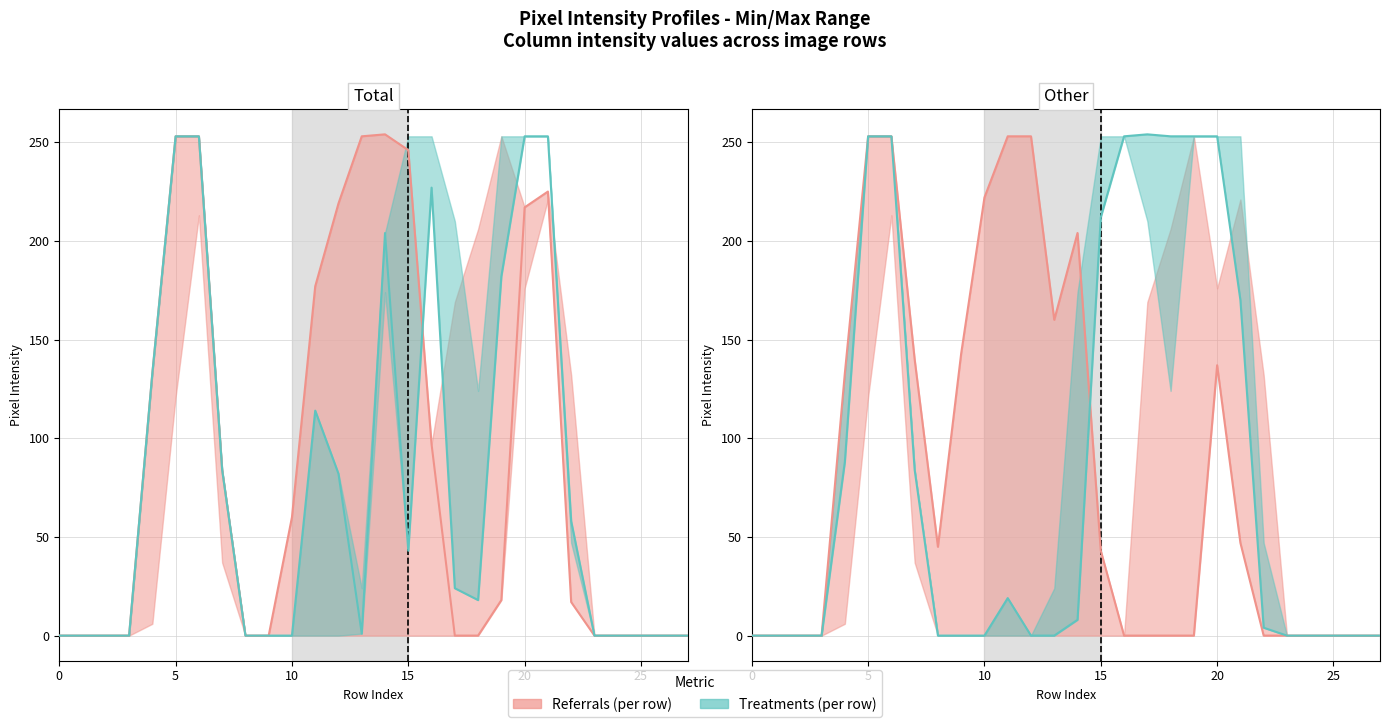

Reading left to right, list all the values displayed in this chart.

col_18: 0	0	0	0	133	253	253	84	0	0	60	177	219	253	254	246	97	0	0	18	217	225	17	0	0	0	0	0
col_17: 0	0	0	0	133	253	253	84	0	0	0	114	82	1	204	43	227	24	18	182	253	253	58	0	0	0	0	0
col_19: 0	0	0	0	133	253	253	140	45	143	222	253	253	160	204	43	0	0	0	0	137	47	0	0	0	0	0	0
col_15: 0	0	0	0	88	253	253	84	0	0	0	19	0	0	8	212	253	254	253	253	253	170	4	0	0	0	0	0